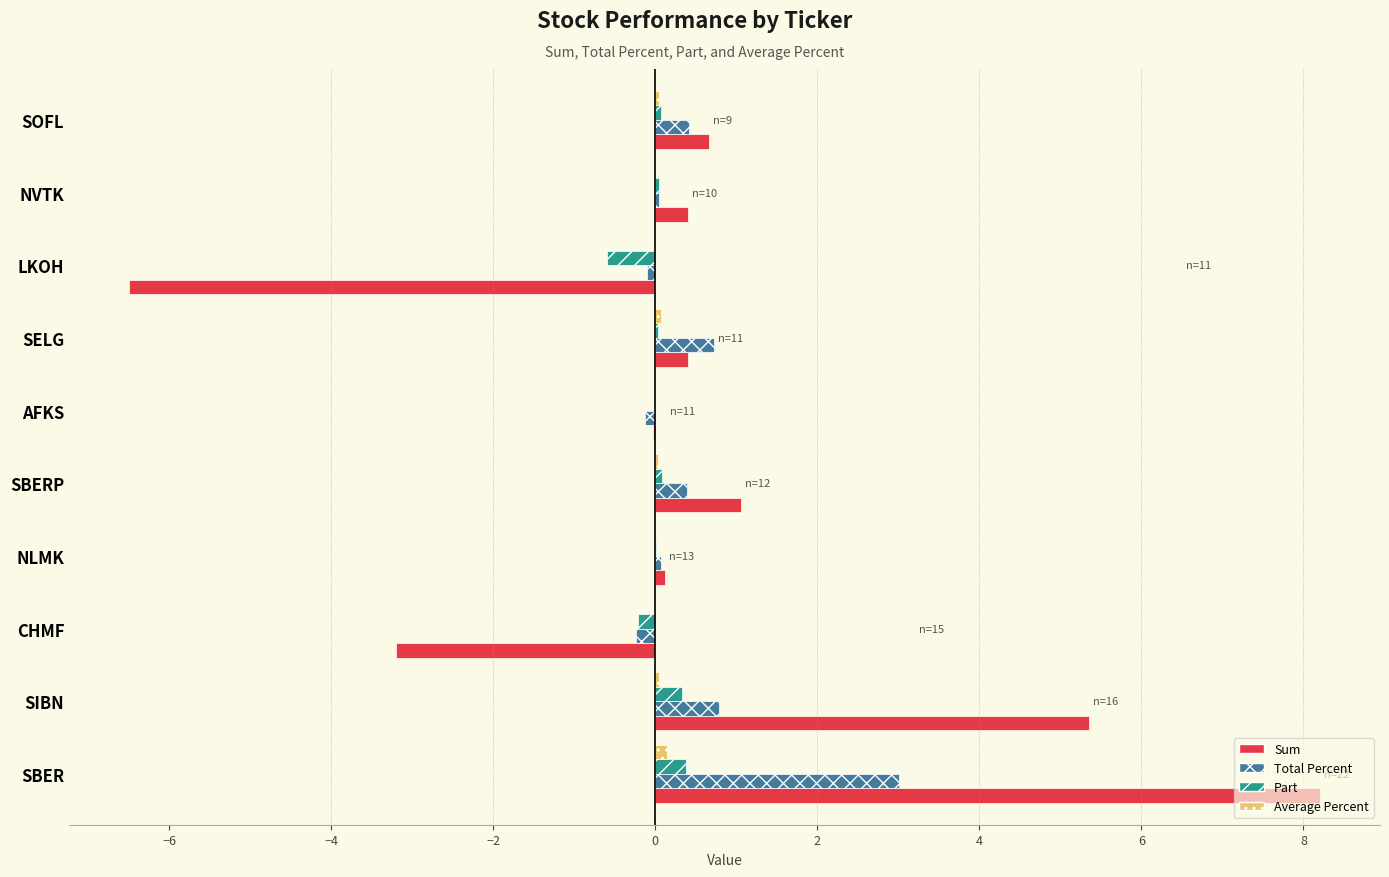

Which category has the highest value across all series?

SBER